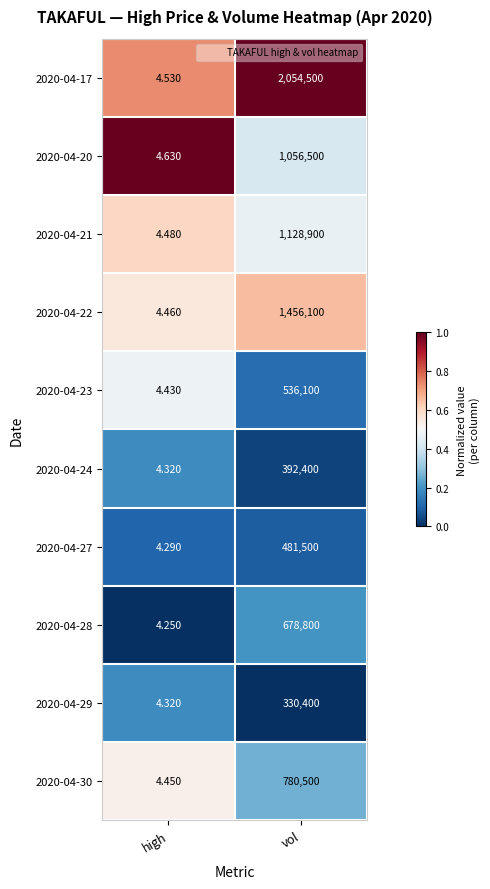

What is the total value across all series at high?

44.2